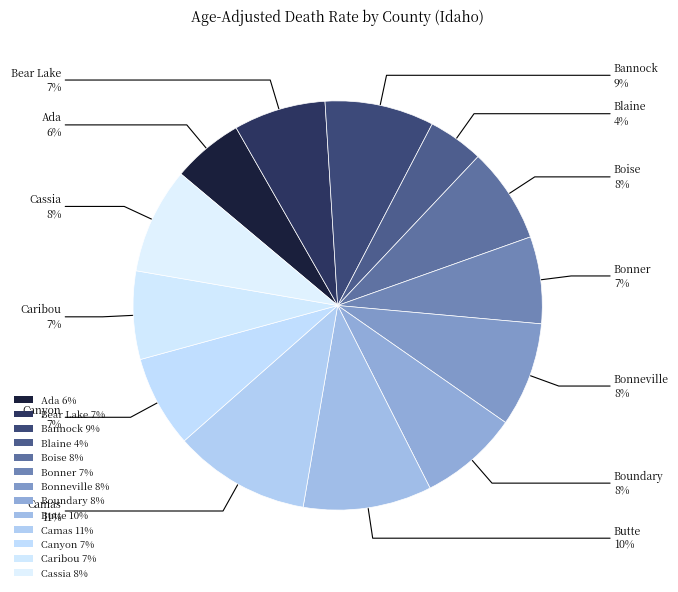

Which slice is the smallest?

Blaine